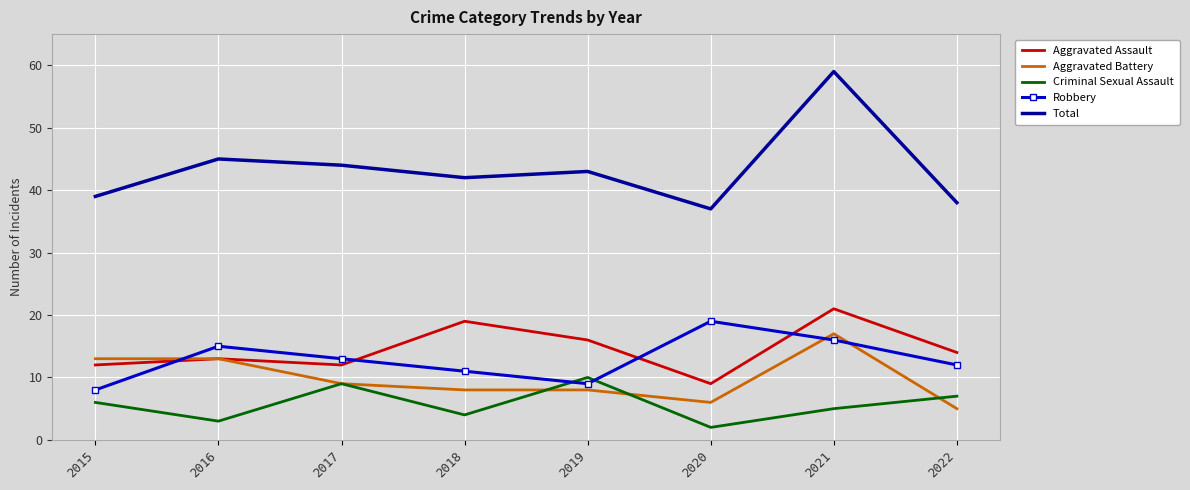

What is the maximum value shown in the chart?

59